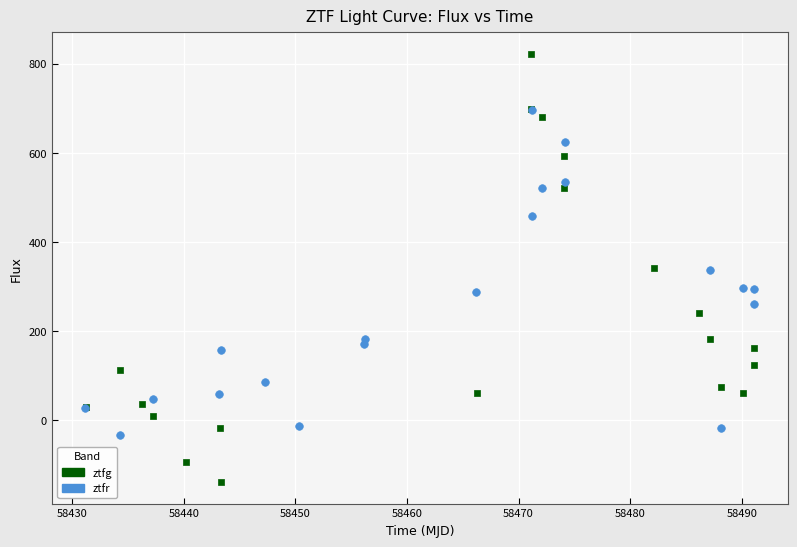

Which series has the widest spread of Y values?

ztfg